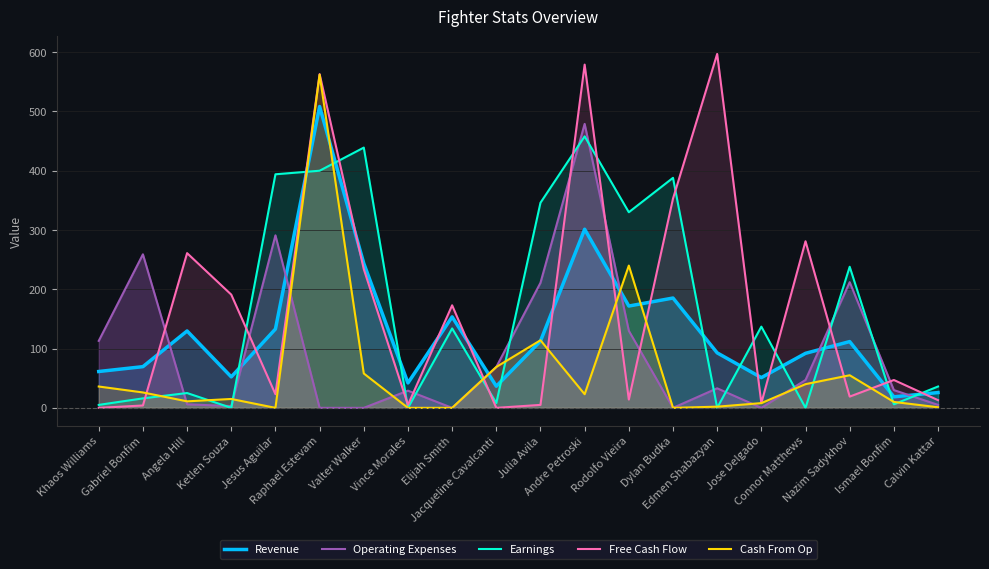

Reading right to left, list all the values displayed in this chart.

Revenue: Calvin Kattar=25.8	Ismael Bonfim=18.6	Nazim Sadykhov=111.8	Connor Matthews=92.0	Jose Delgado=51.0	Edmen Shabazyan=92.8	Dylan Budka=185.2	Rodolfo Vieira=171.8	Andre Petroski=301.3	Julia Avila=112.7	Jacqueline Cavalcanti=36.5	Elijah Smith=153.5	Vince Morales=42.0	Valter Walker=243.7	Raphael Estevam=508.3	Jesus Aguilar=133.0	Ketlen Souza=52.2	Angela Hill=129.7	Gabriel Bonfim=69.5	Khaos Williams=61.3
Operating Expenses: Calvin Kattar=5.0	Ismael Bonfim=30.0	Nazim Sadykhov=212.0	Connor Matthews=47.0	Jose Delgado=0.0	Edmen Shabazyan=33.0	Dylan Budka=0.0	Rodolfo Vieira=130.0	Andre Petroski=479.0	Julia Avila=211.0	Jacqueline Cavalcanti=69.0	Elijah Smith=0.0	Vince Morales=29.0	Valter Walker=0.0	Raphael Estevam=0.0	Jesus Aguilar=291.0	Ketlen Souza=3.0	Angela Hill=6.0	Gabriel Bonfim=259.0	Khaos Williams=113.0
Earnings: Calvin Kattar=36.0	Ismael Bonfim=6.0	Nazim Sadykhov=238.0	Connor Matthews=0.0	Jose Delgado=137.0	Edmen Shabazyan=0.0	Dylan Budka=388.0	Rodolfo Vieira=330.0	Andre Petroski=458.0	Julia Avila=346.0	Jacqueline Cavalcanti=8.0	Elijah Smith=134.0	Vince Morales=0.0	Valter Walker=439.0	Raphael Estevam=400.0	Jesus Aguilar=394.0	Ketlen Souza=0.0	Angela Hill=25.0	Gabriel Bonfim=16.0	Khaos Williams=5.0
Free Cash Flow: Calvin Kattar=13.0	Ismael Bonfim=47.0	Nazim Sadykhov=19.0	Connor Matthews=281.0	Jose Delgado=8.0	Edmen Shabazyan=597.0	Dylan Budka=353.0	Rodolfo Vieira=14.0	Andre Petroski=579.0	Julia Avila=5.0	Jacqueline Cavalcanti=0.0	Elijah Smith=173.0	Vince Morales=5.0	Valter Walker=234.0	Raphael Estevam=563.0	Jesus Aguilar=23.0	Ketlen Souza=191.0	Angela Hill=261.0	Gabriel Bonfim=4.0	Khaos Williams=0.0
Cash From Op: Calvin Kattar=1.0	Ismael Bonfim=10.0	Nazim Sadykhov=55.0	Connor Matthews=40.0	Jose Delgado=8.0	Edmen Shabazyan=2.0	Dylan Budka=0.0	Rodolfo Vieira=240.0	Andre Petroski=23.0	Julia Avila=114.0	Jacqueline Cavalcanti=69.0	Elijah Smith=0.0	Vince Morales=0.0	Valter Walker=58.0	Raphael Estevam=562.0	Jesus Aguilar=0.0	Ketlen Souza=15.0	Angela Hill=11.0	Gabriel Bonfim=26.0	Khaos Williams=36.0